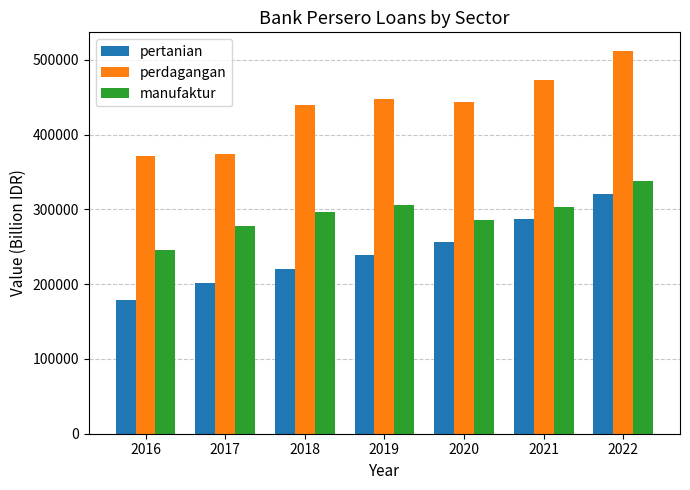

How many groups of bars are there?

7